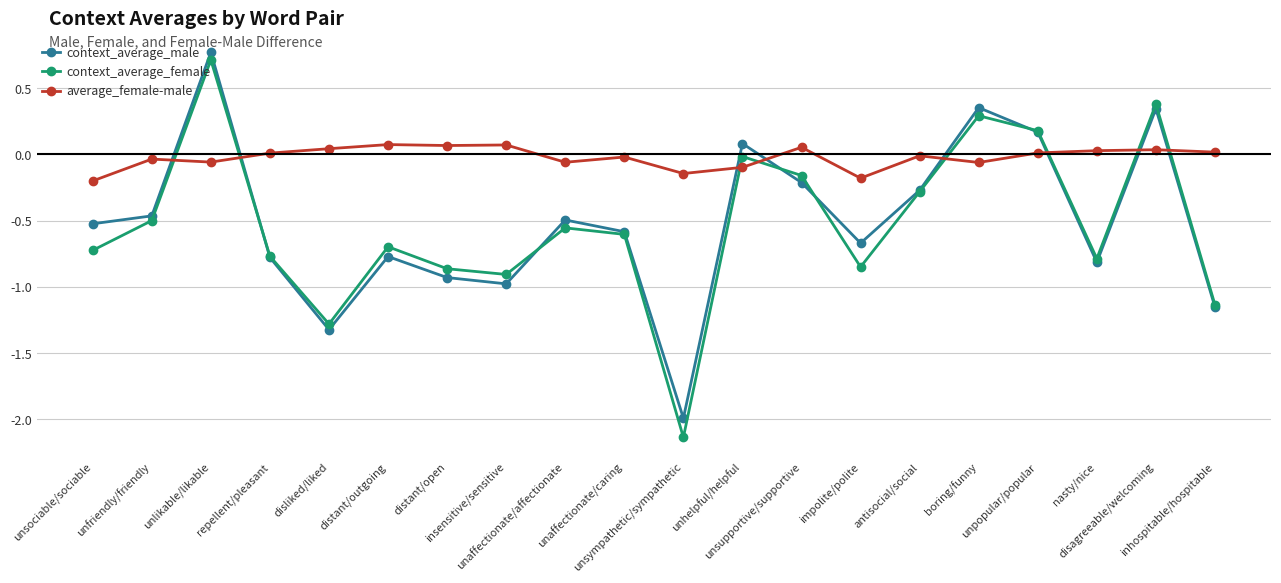

Which label corresponds to the largest value in the chart?

unlikable/likable